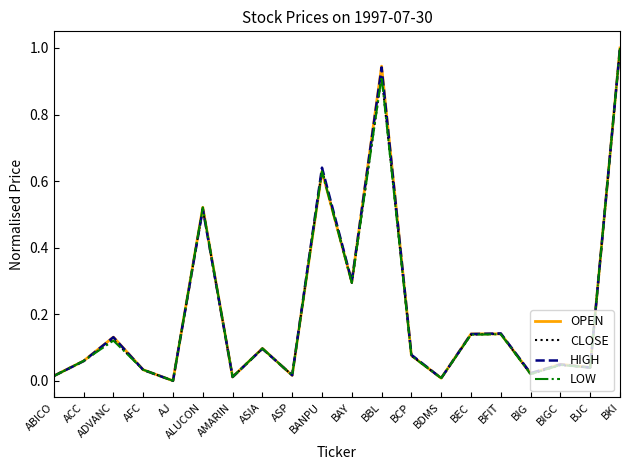

The value of CLOSE at ASP is 0.0. True or false?

True